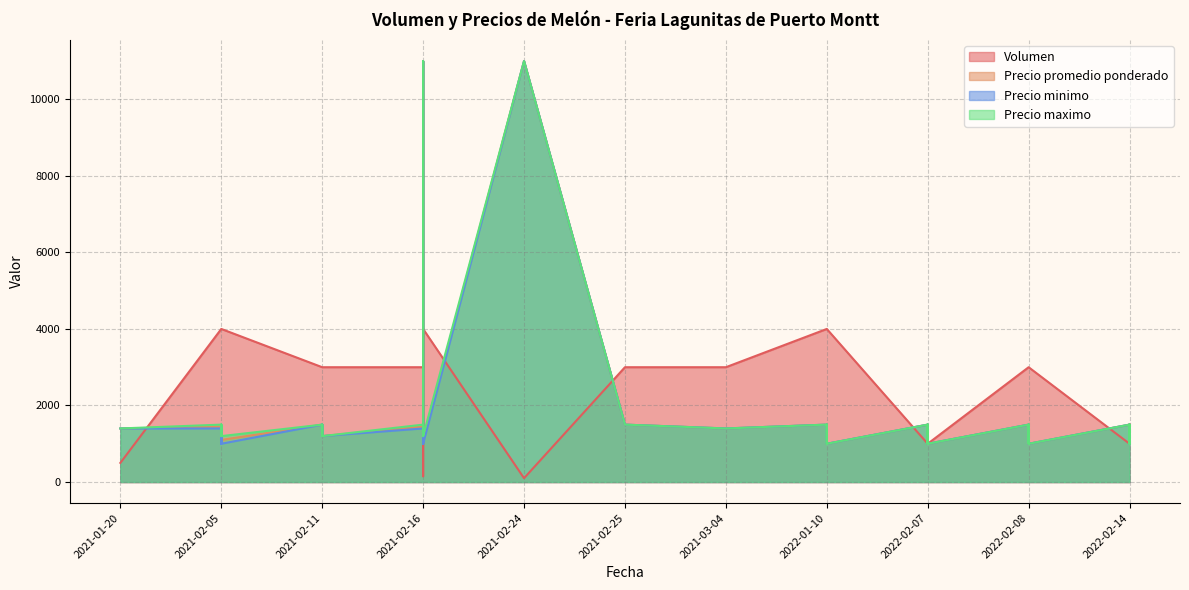

What is the difference between the maximum and minimum values in the Volumen series?

3900